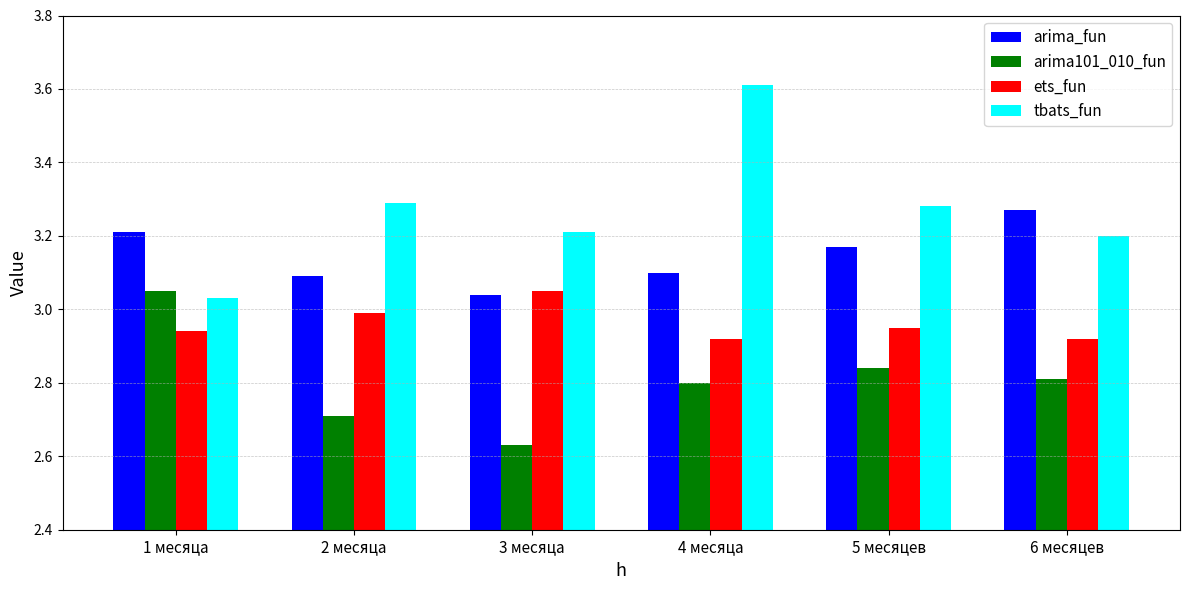

At which label does tbats_fun reach its minimum?

1 месяца